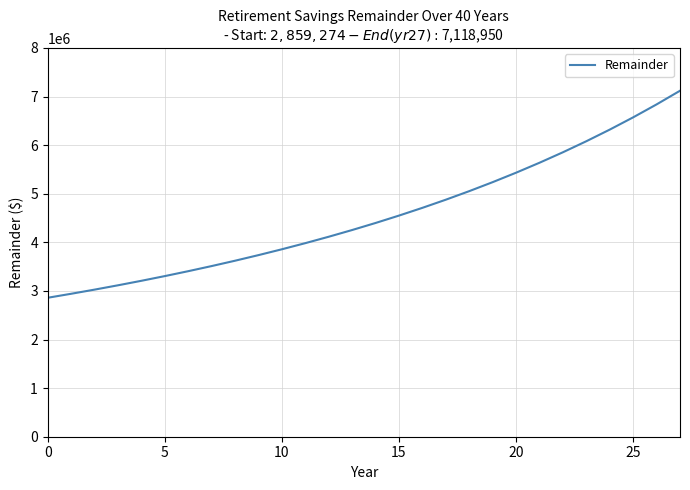

What is the maximum value shown in the chart?

7118950.7